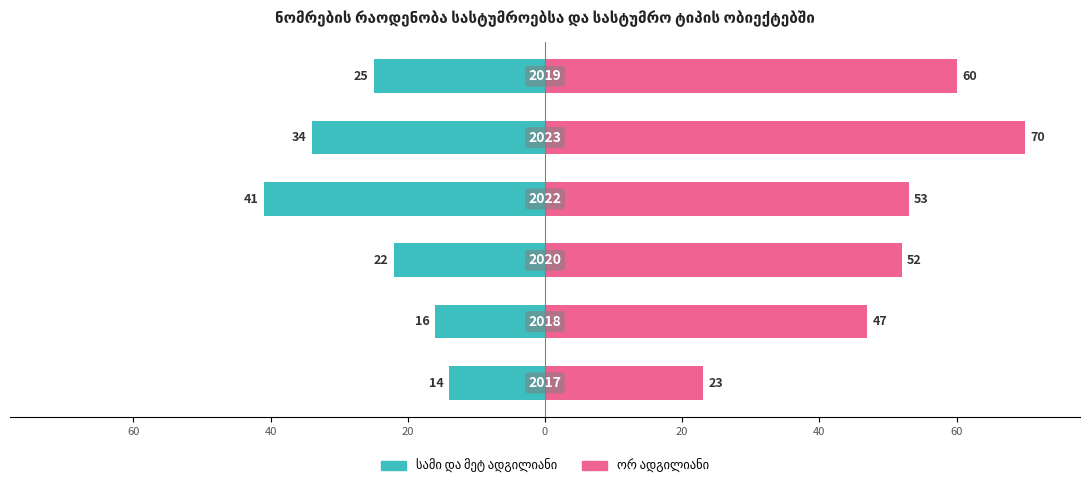

Rank the series by their average value, from lowest to highest.

სამი და მეტ ადგილიანი, ორ ადგილიანი